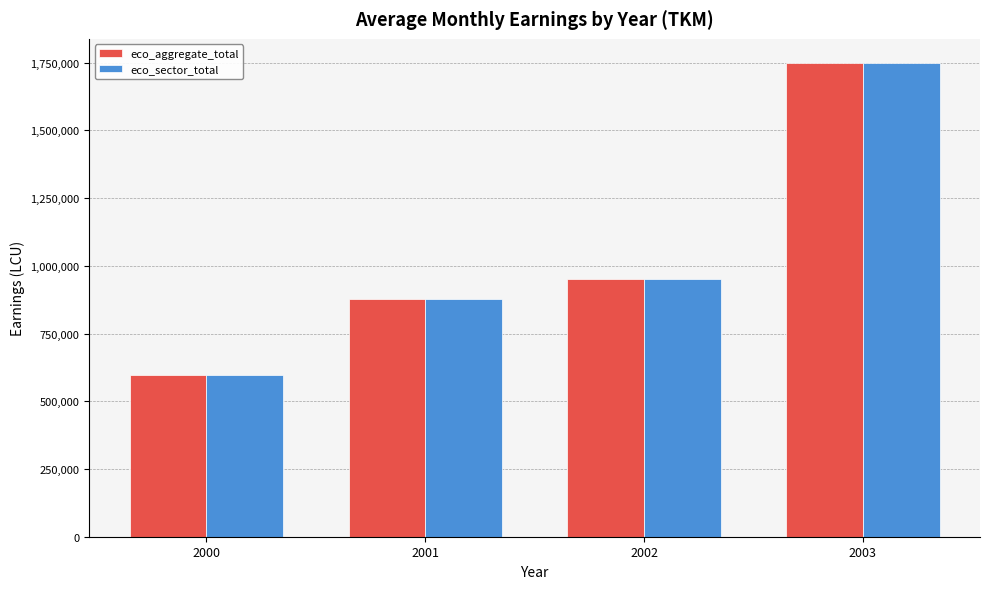

List the labels in order of eco_aggregate_total value, smallest first.

2000, 2001, 2002, 2003